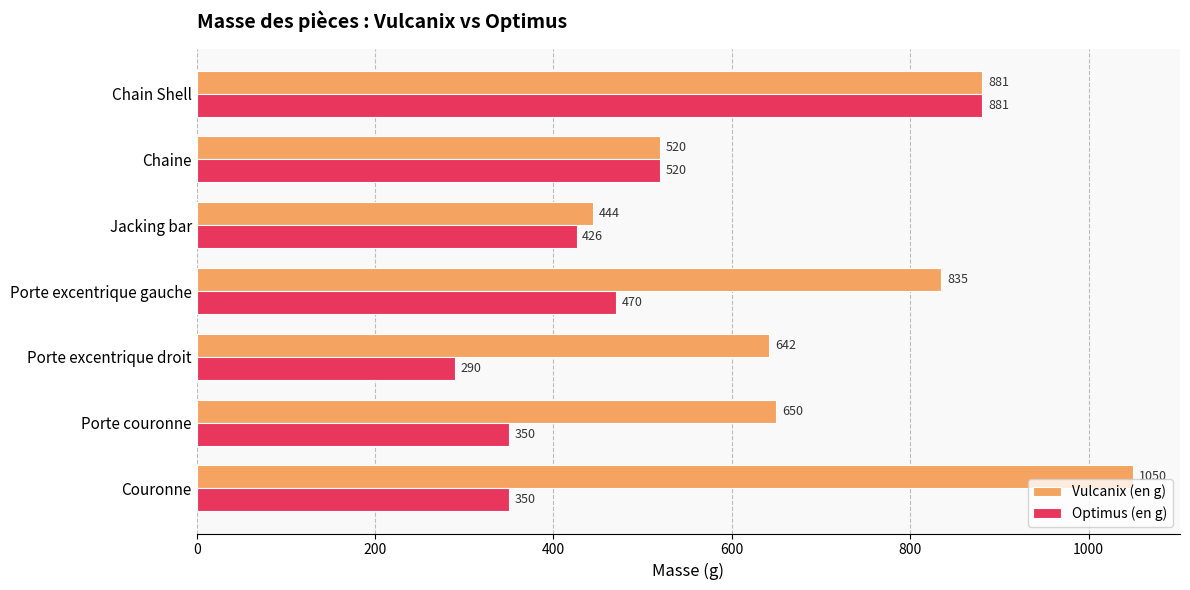

What is the spread (max minus min) of values at Porte couronne?

300